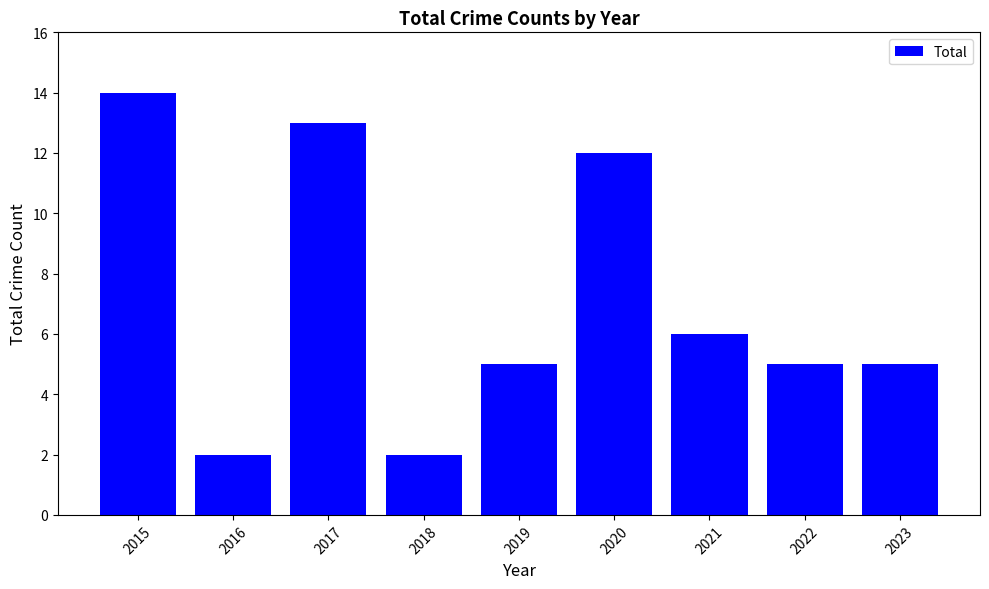

What is the minimum value shown in the chart?

2